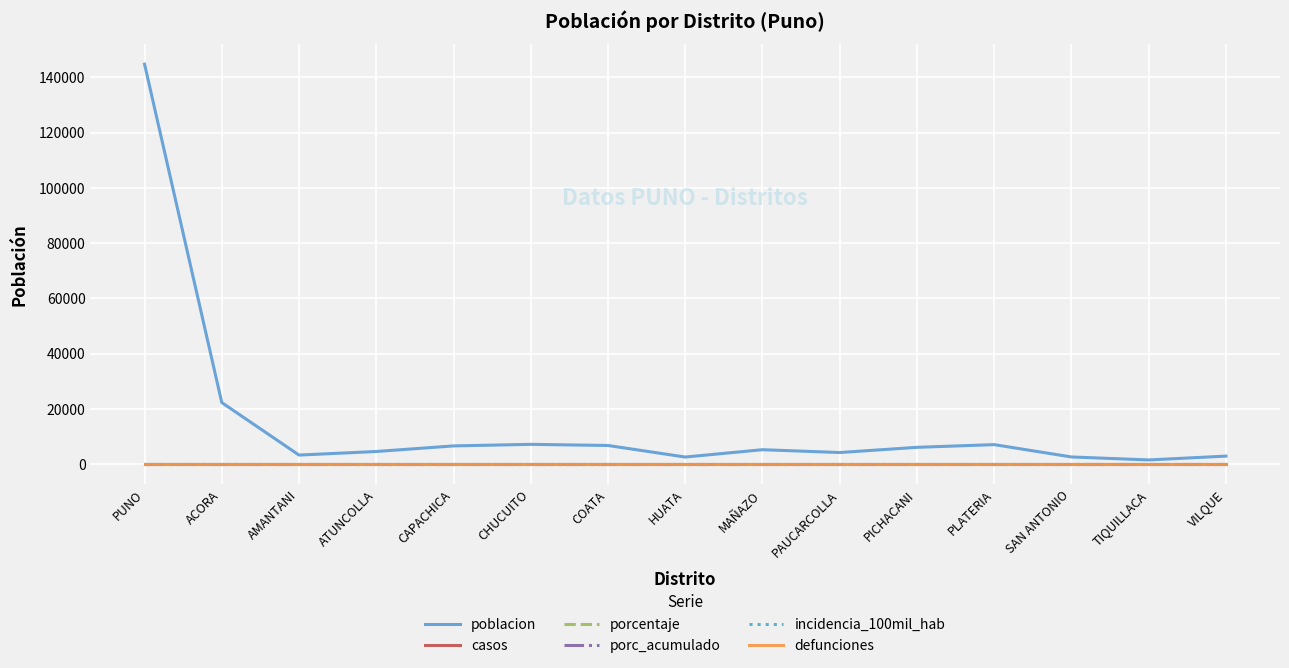

What is the difference between the highest and lowest values at PUNO?

144803